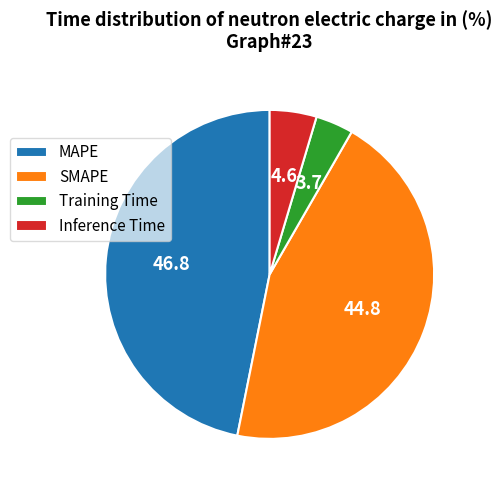

Which slice is the largest?

MAPE